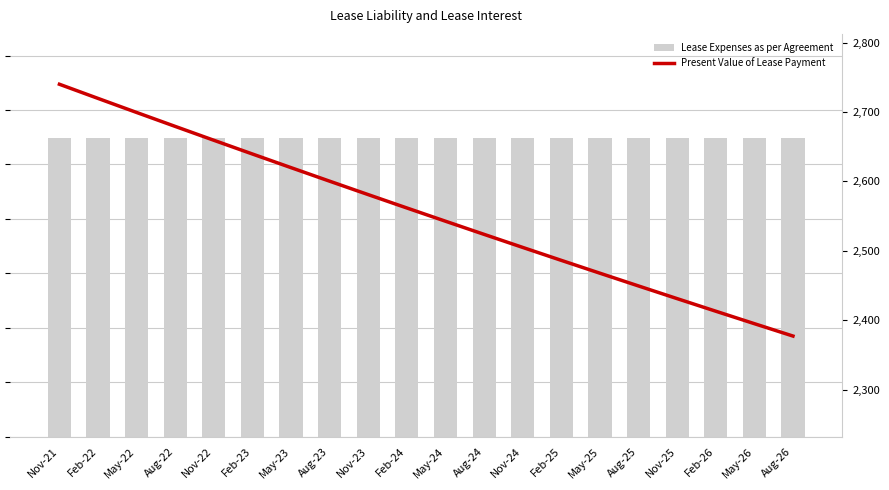

Does the chart contain stacked bars?

No